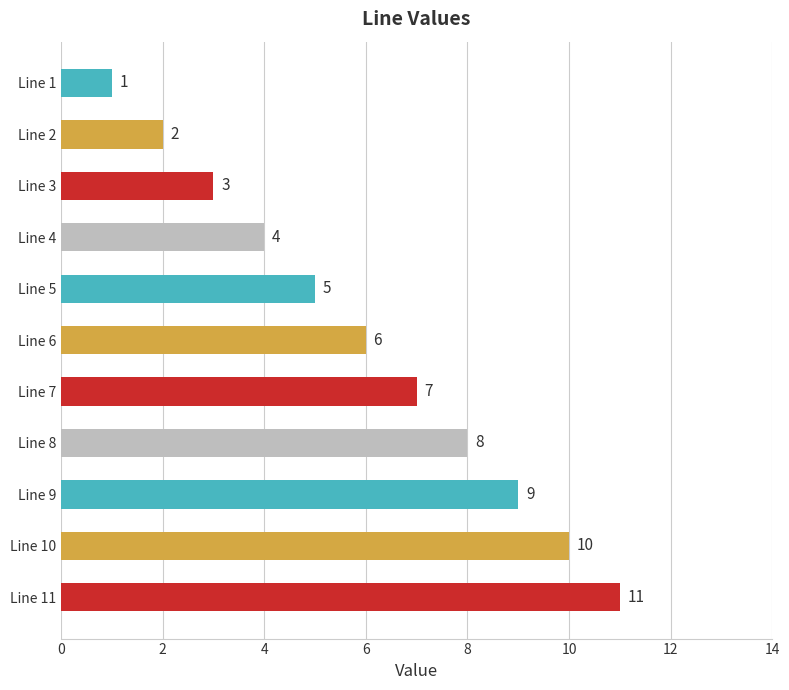

What is the value of the 3rd bar from the top?

3